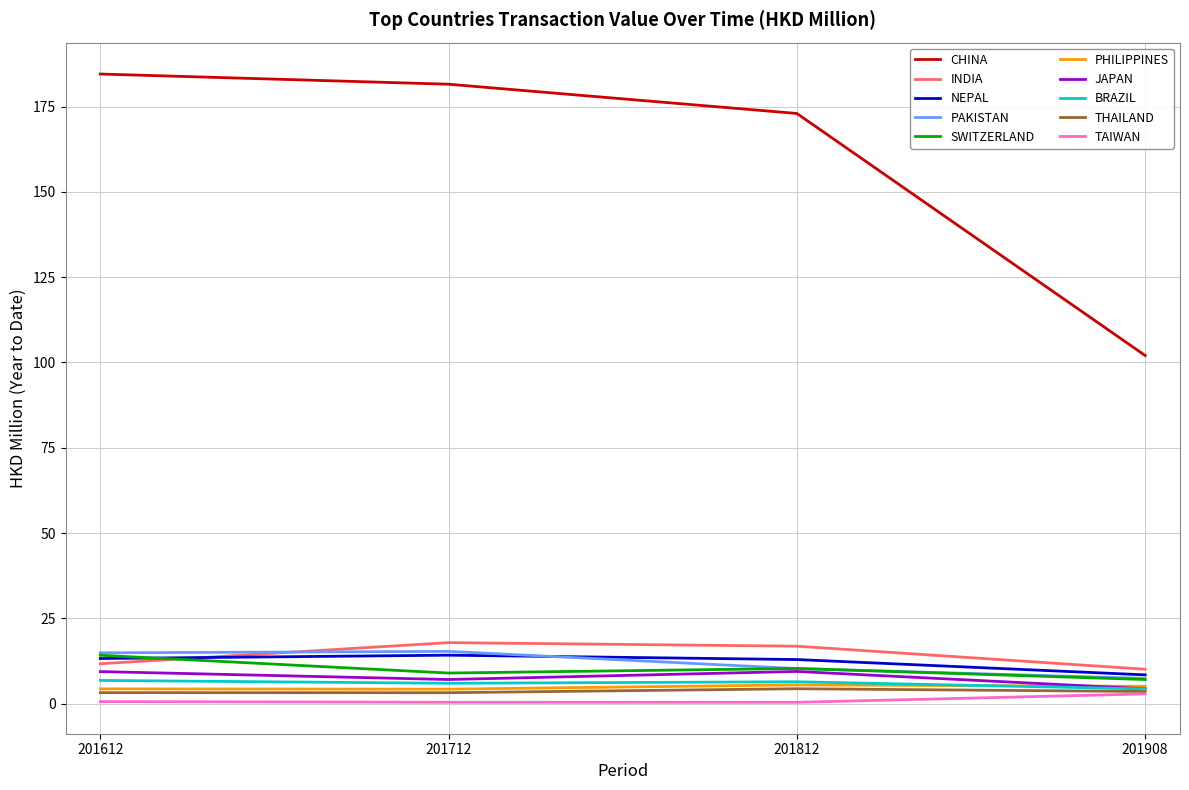

True or false: THAILAND and CHINA intersect in this chart.

False